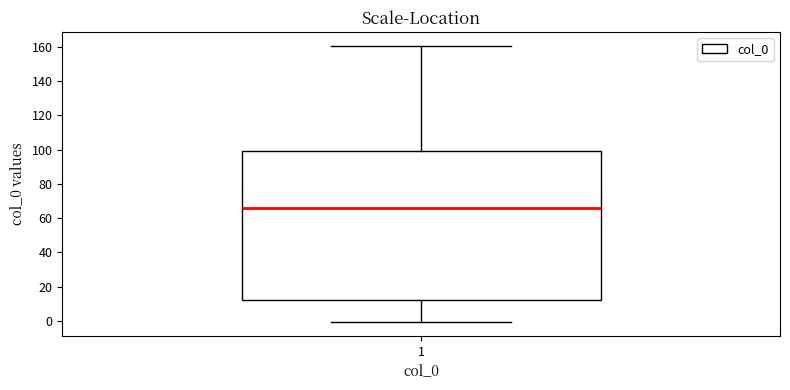

Where does the lower whisker of the box at x = 1 end on the y-axis? The values are not printed on the chart, so give them approximately, as read against the axis.

0